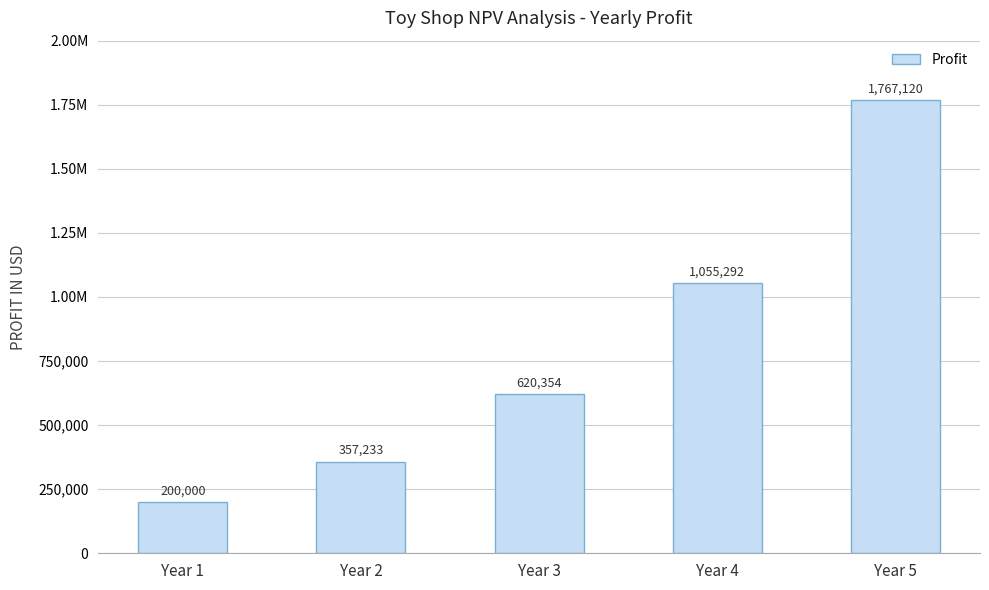

Which has a higher value, Year 3 or Year 2?

Year 3